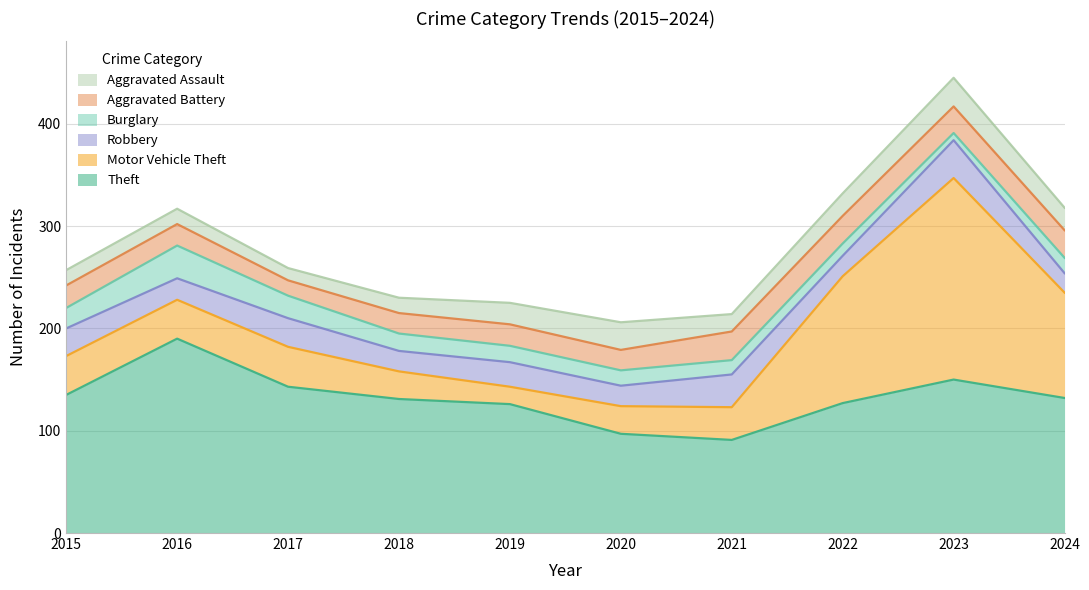

What is the sum of all Aggravated Assault values?

194